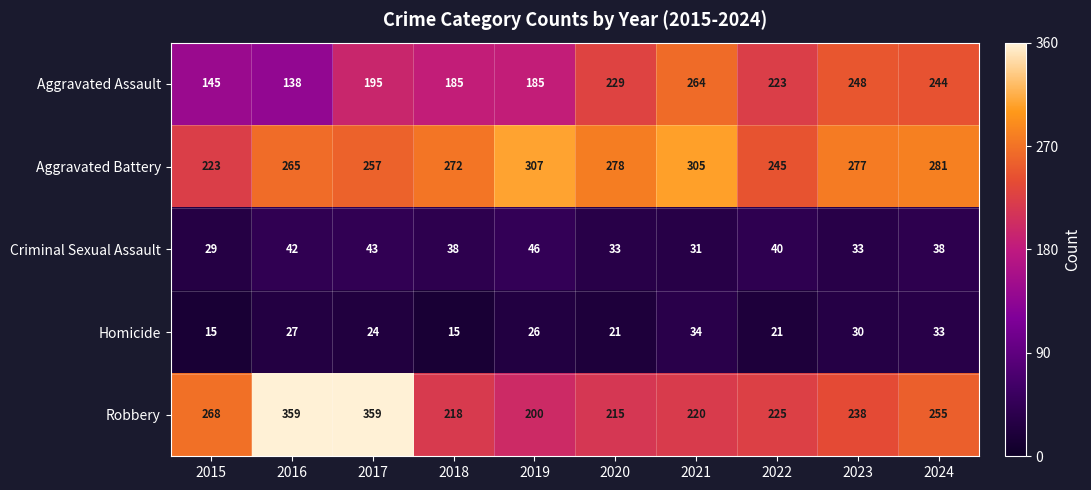

At which label does Criminal Sexual Assault first exceed 38?

2016